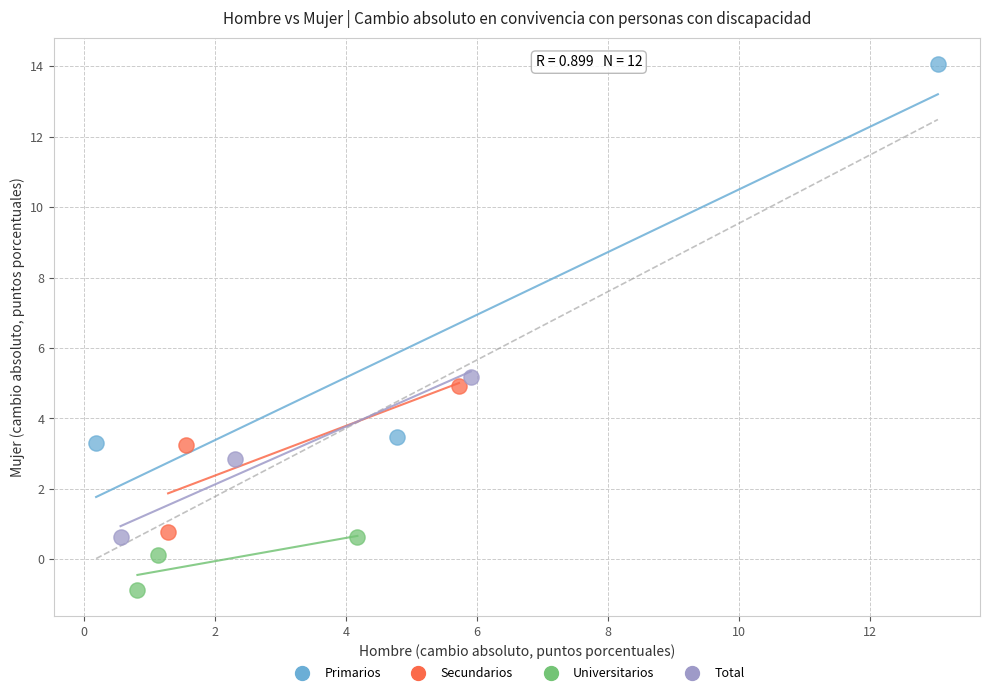

Which series reaches the maximum Y coordinate?

Primarios